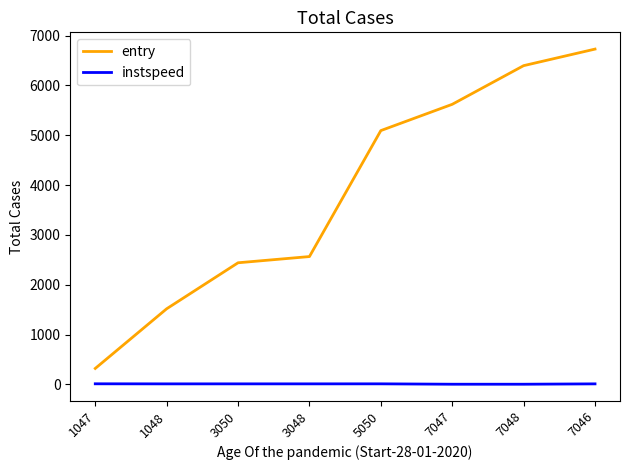

The value of entry at 7047 is 2719.8. True or false?

False